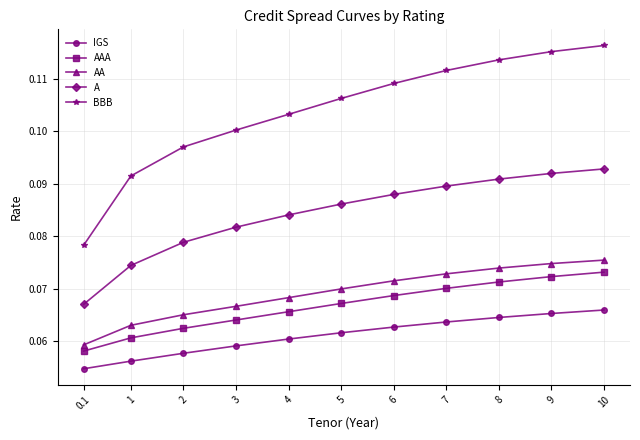

Is the value of BBB at 8 greater than the value of AAA at 1?

Yes